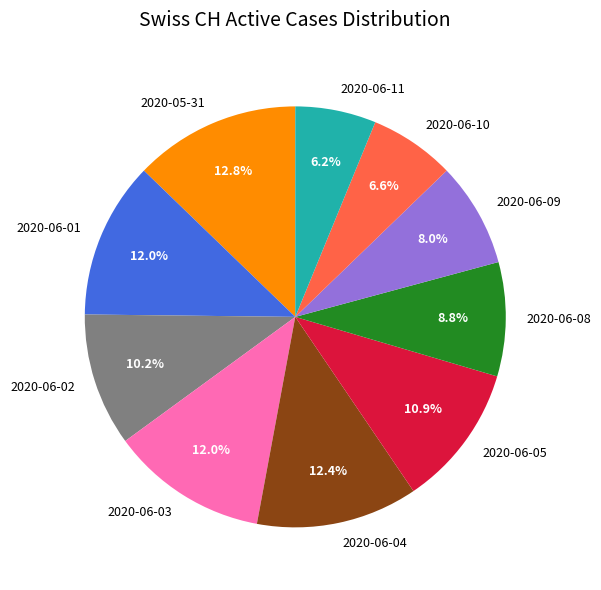

Is there a majority slice in this chart?

No